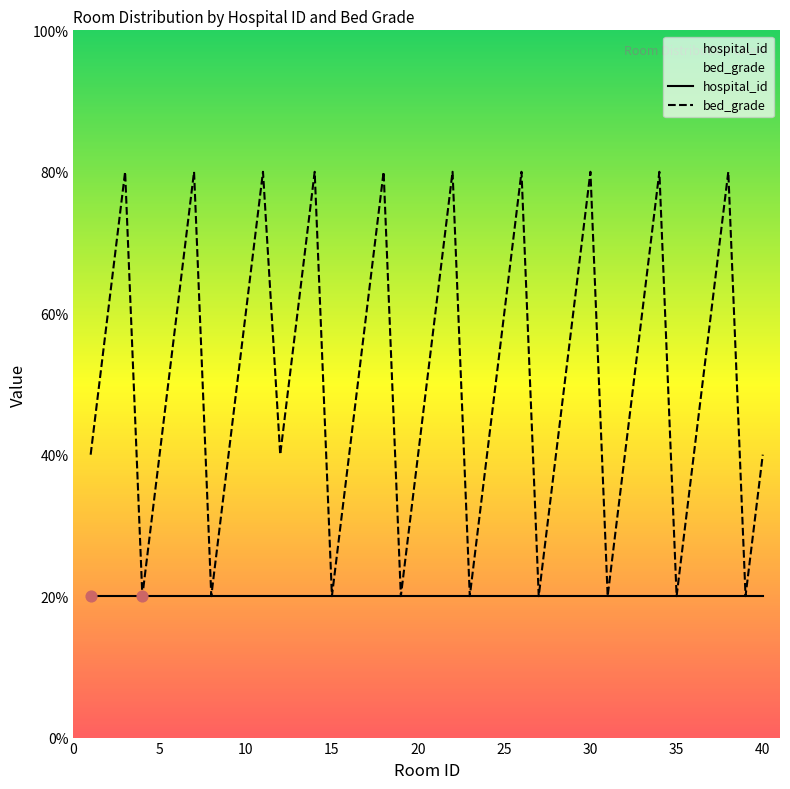

What is the change in value from 27 to 32?

+1